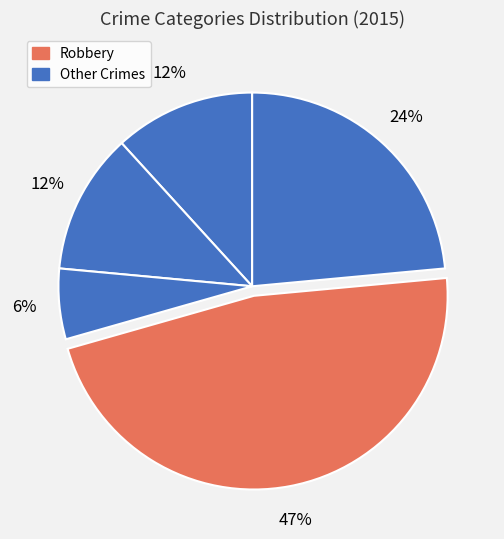

Which category has the biggest portion of the pie?

Robbery